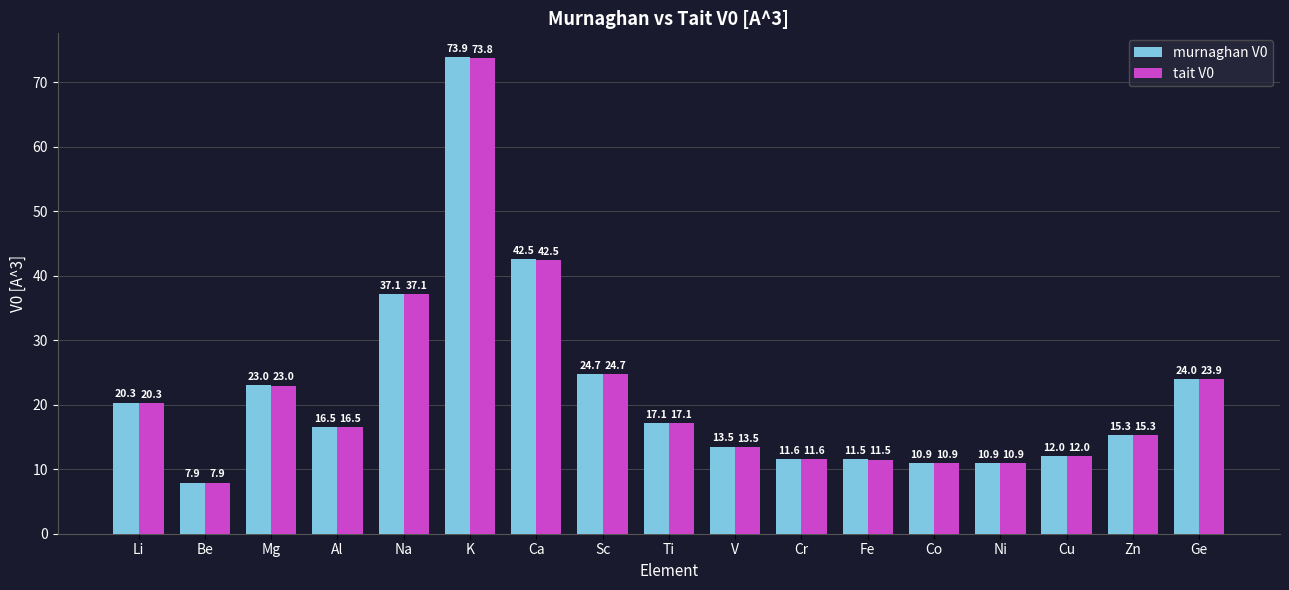

Reading left to right, transcribe all the data shown in this chart.

murnaghan V0: 20.3	7.9	23.0	16.5	37.1	73.9	42.5	24.7	17.1	13.5	11.6	11.5	10.9	10.9	12.0	15.3	24.0
tait V0: 20.3	7.9	23.0	16.5	37.1	73.8	42.5	24.7	17.1	13.5	11.6	11.5	10.9	10.9	12.0	15.3	23.9